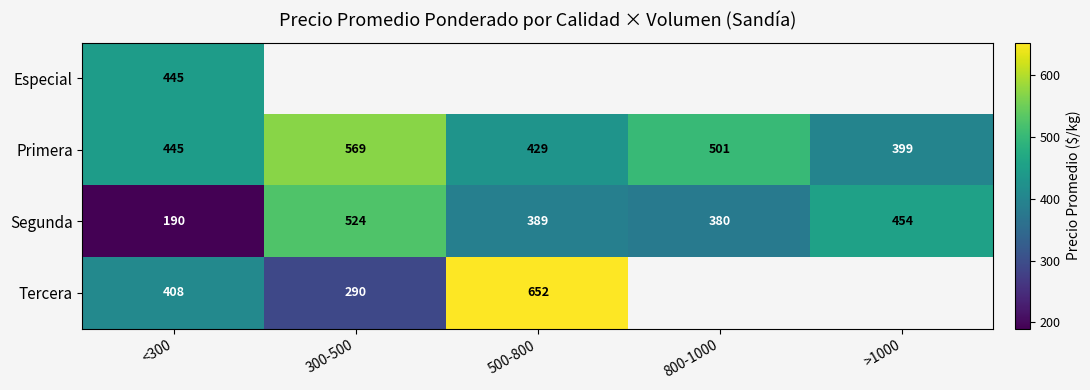

List the labels in order of Segunda value, largest first.

300-500, >1000, 500-800, 800-1000, <300